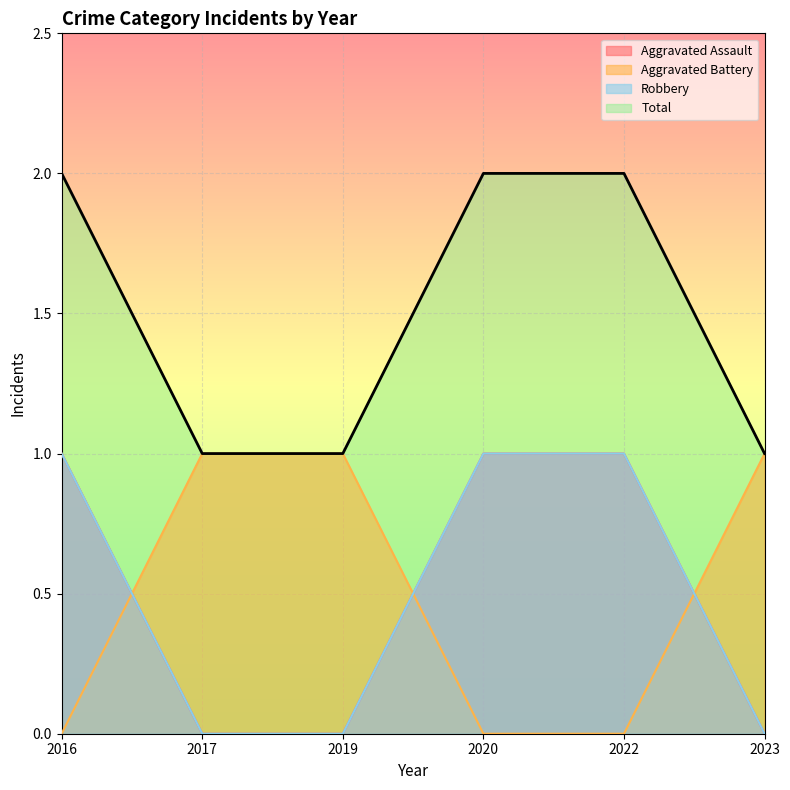

Count the number of data series in this chart.

4